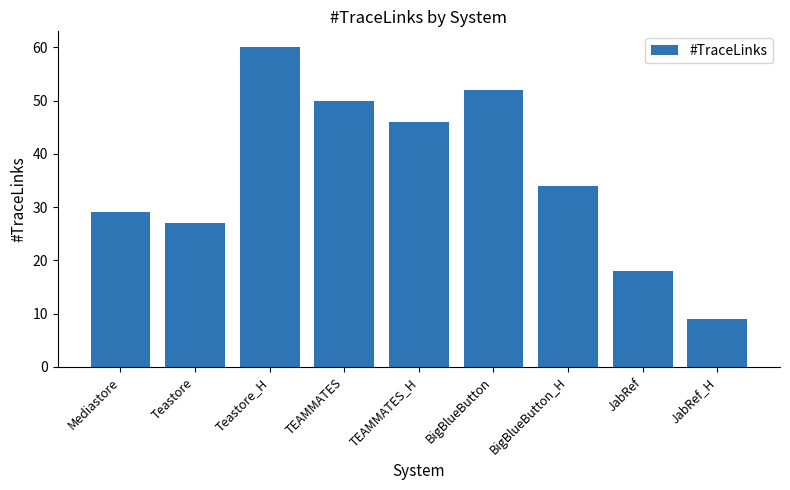

What is the change in value from Teastore_H to JabRef?

-42